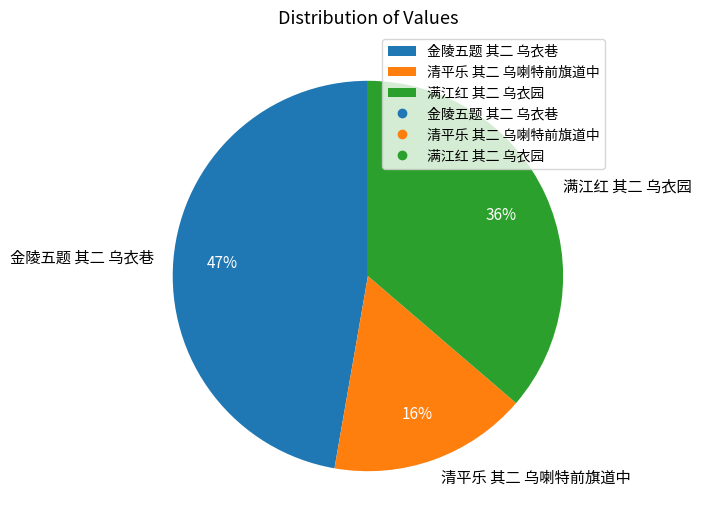

What percentage is the 清平乐 其二 乌喇特前旗道中 slice, to the nearest percent?

16%